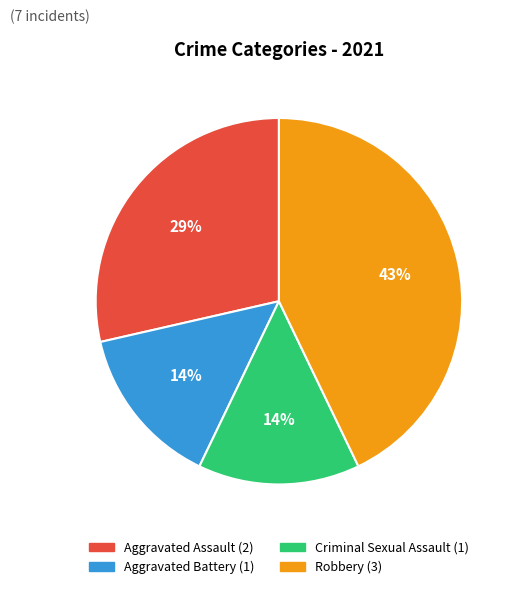

Which slice is the largest?

Robbery